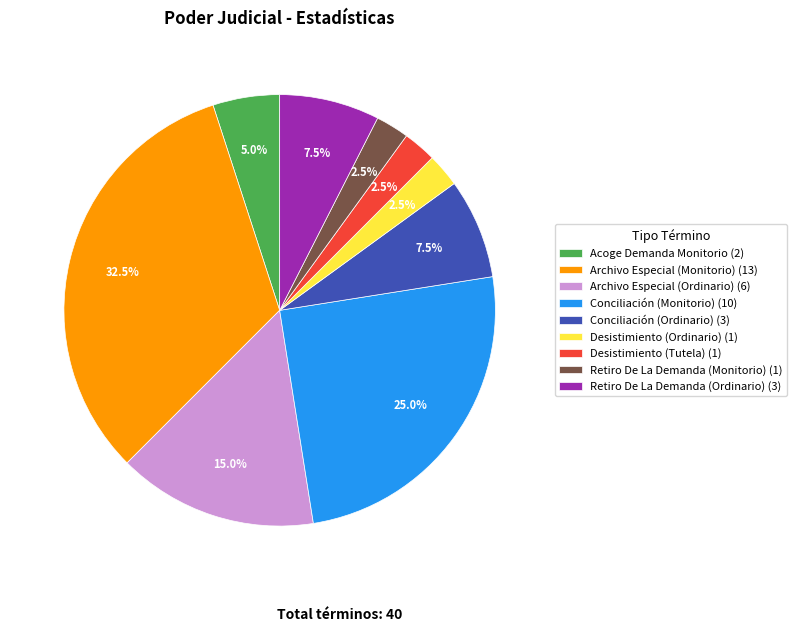

Is Retiro De La Demanda (Monitorio) (1) the majority of the pie?

No